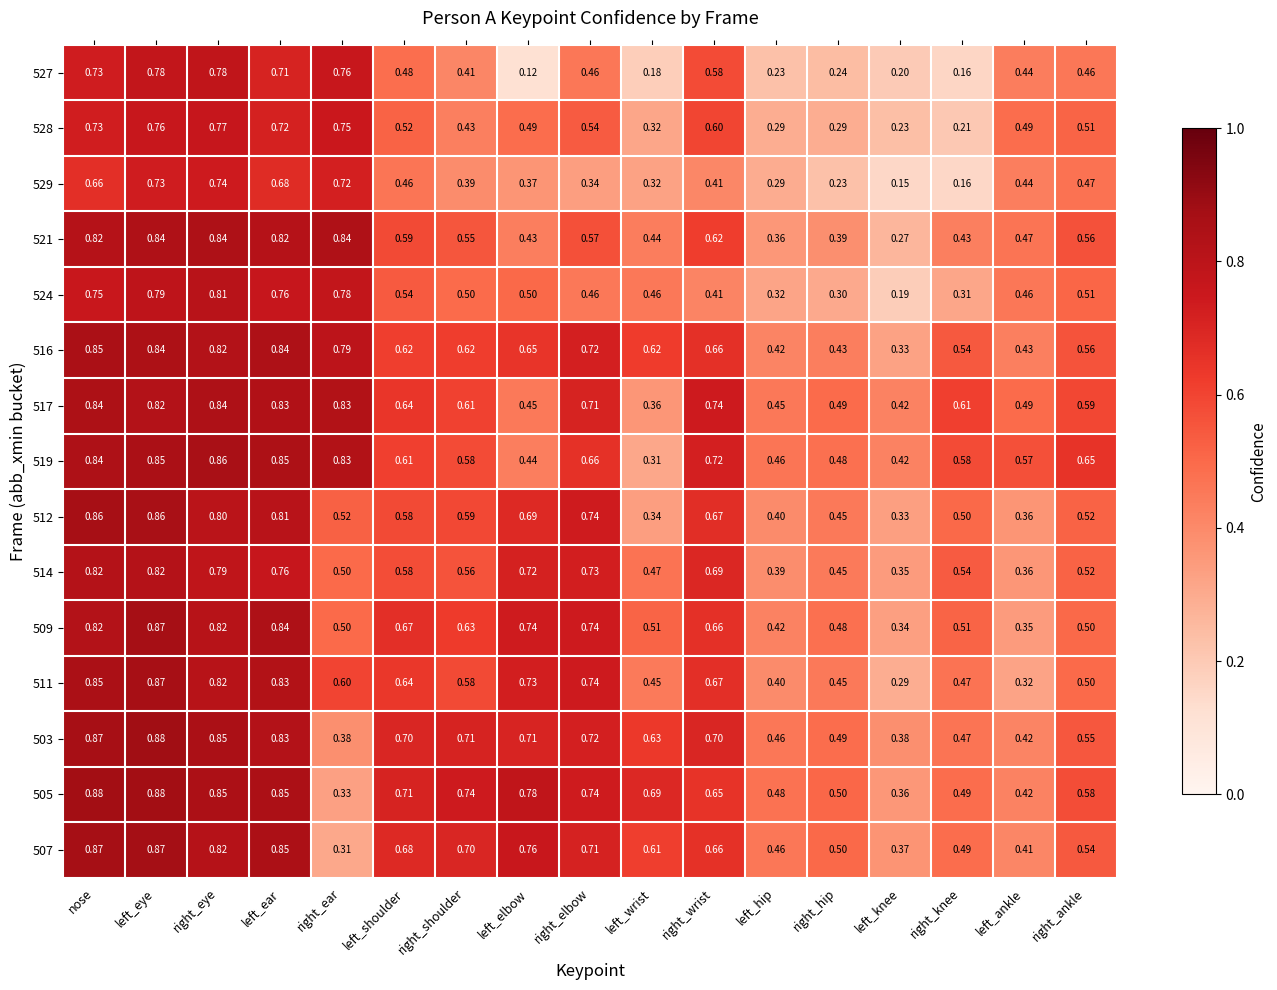

Is the value of 512 at left_elbow greater than the value of 507 at left_elbow?

No